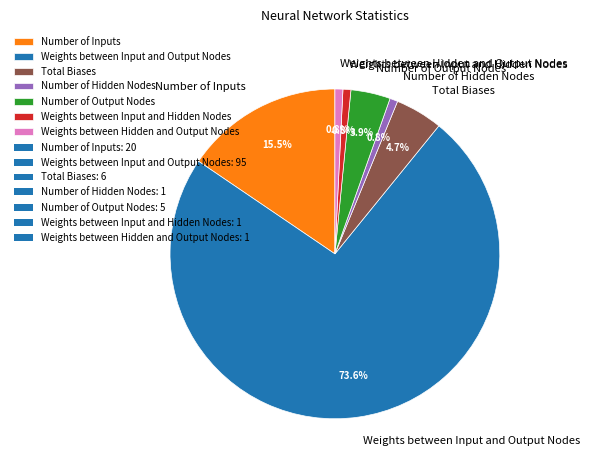

How many segments does this pie chart have?

7